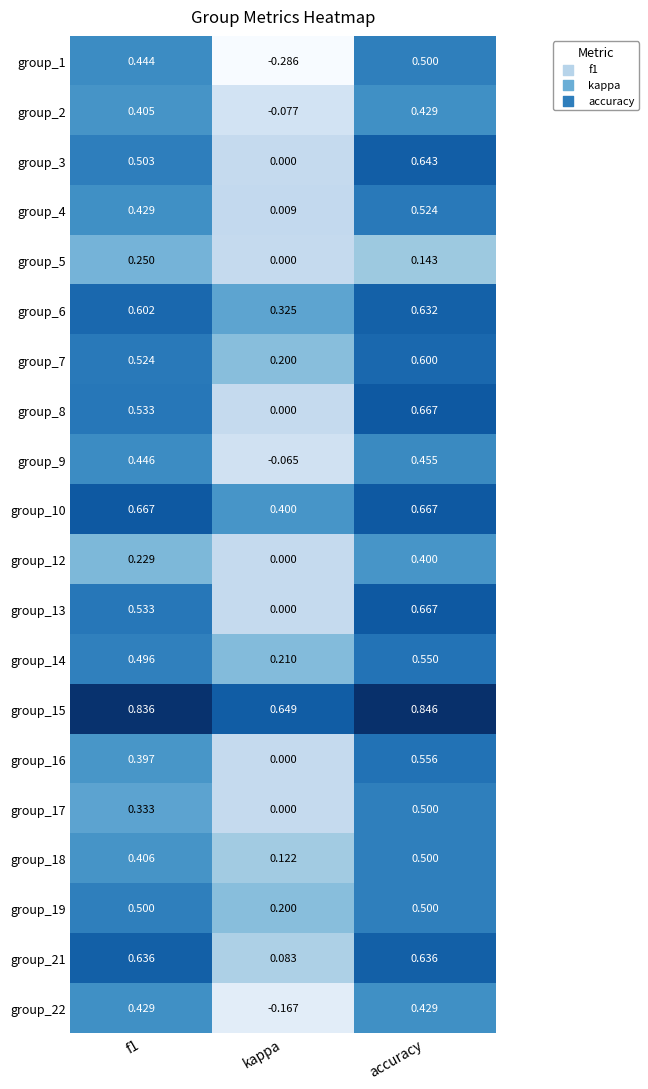

Where is group_15 nearest to the value 0?

kappa